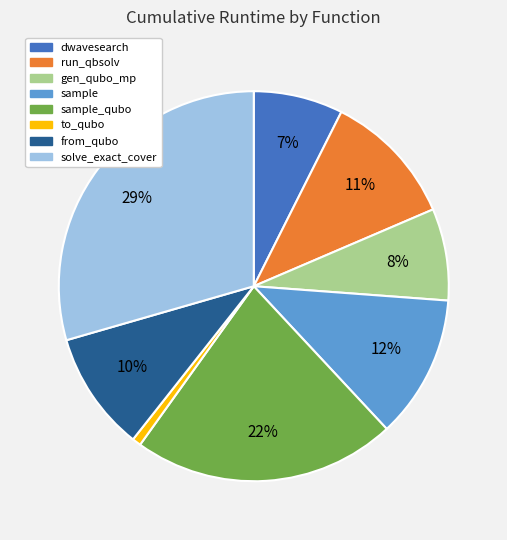

Is the sum of solve_exact_cover and gen_qubo_mp greater than half?

No